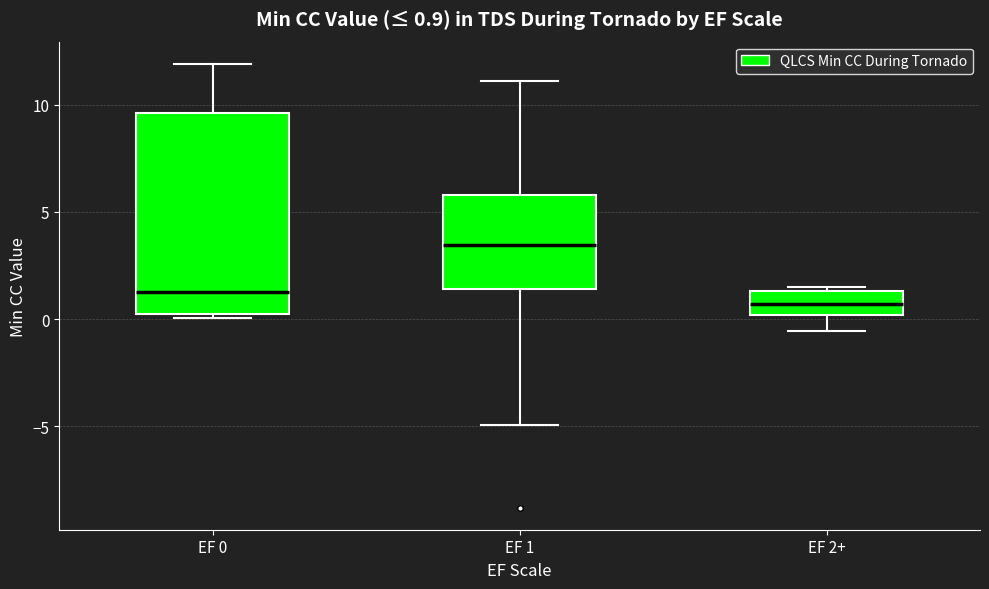

Which box's median line is the highest?

EF 1